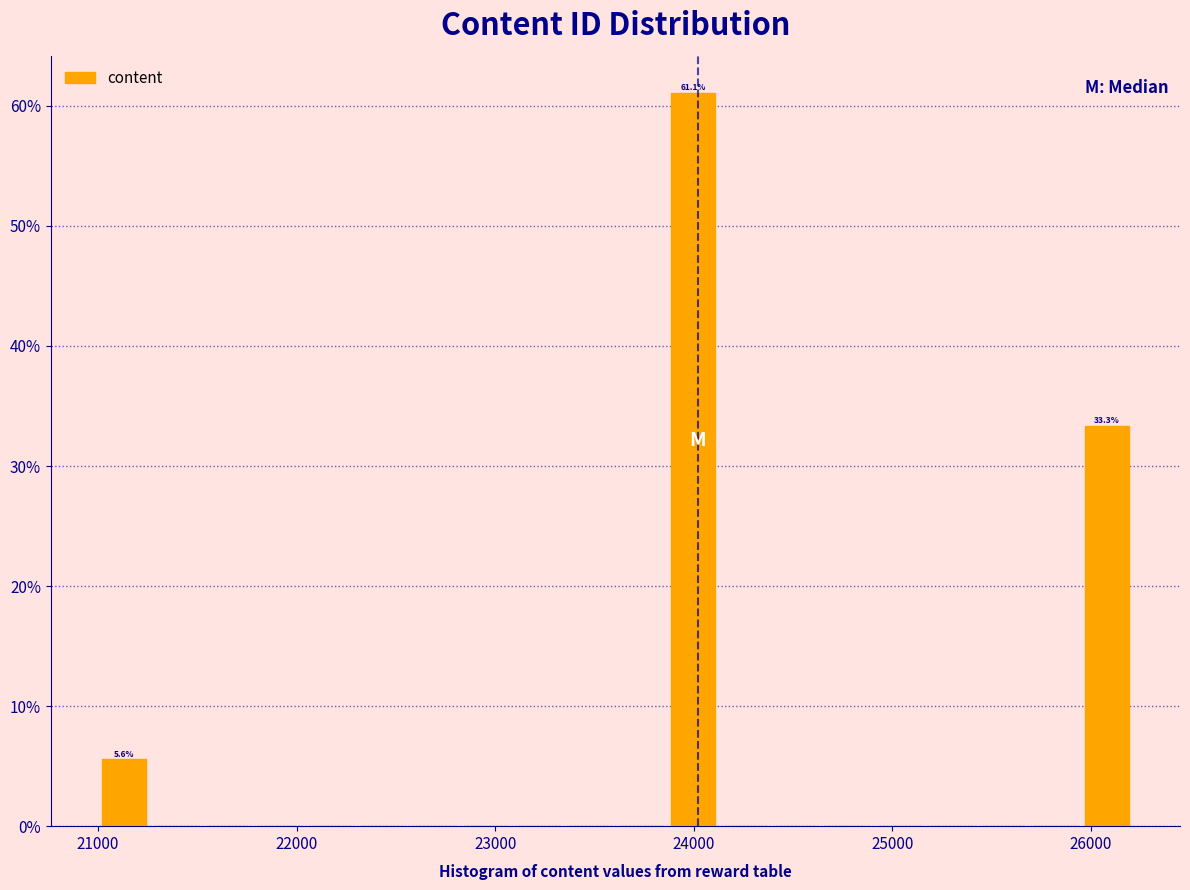

Read against the x-axis, roughly where is the centre of the tallest bar?

24000